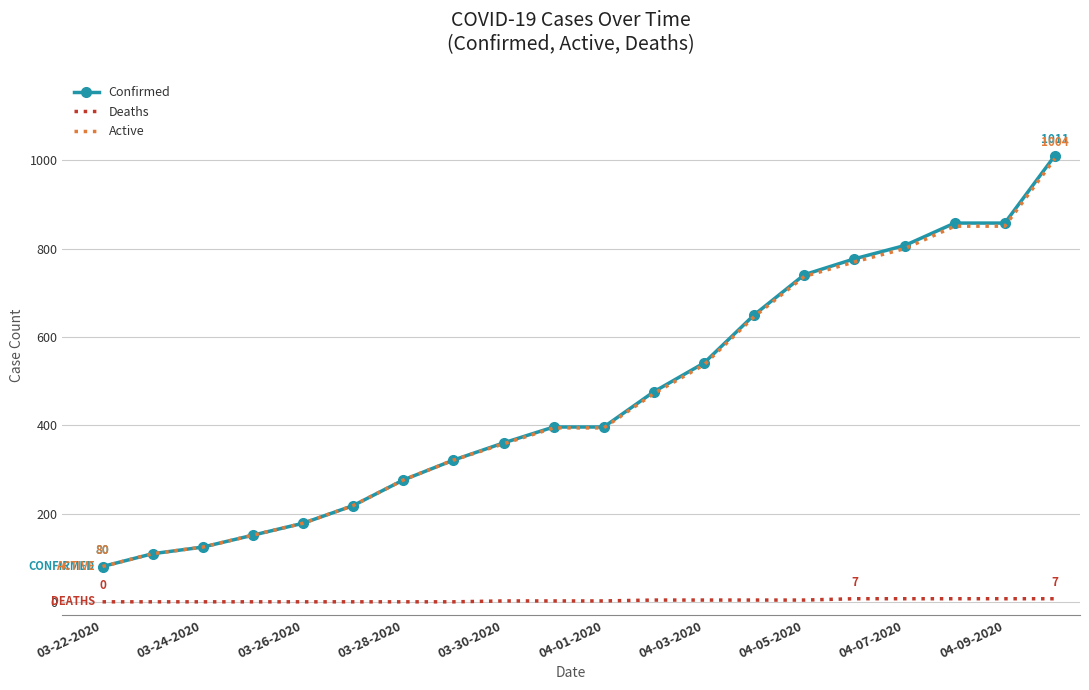

Which series has the largest range (max minus min)?

Confirmed